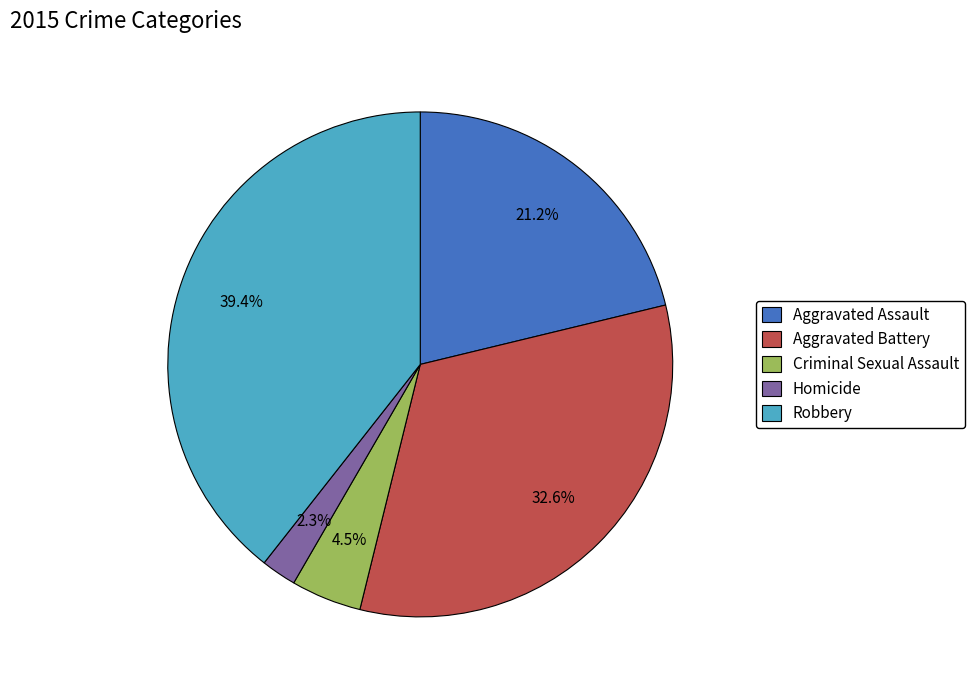

To the nearest percent, what is the difference between the Criminal Sexual Assault and Robbery slice percentages?

35%